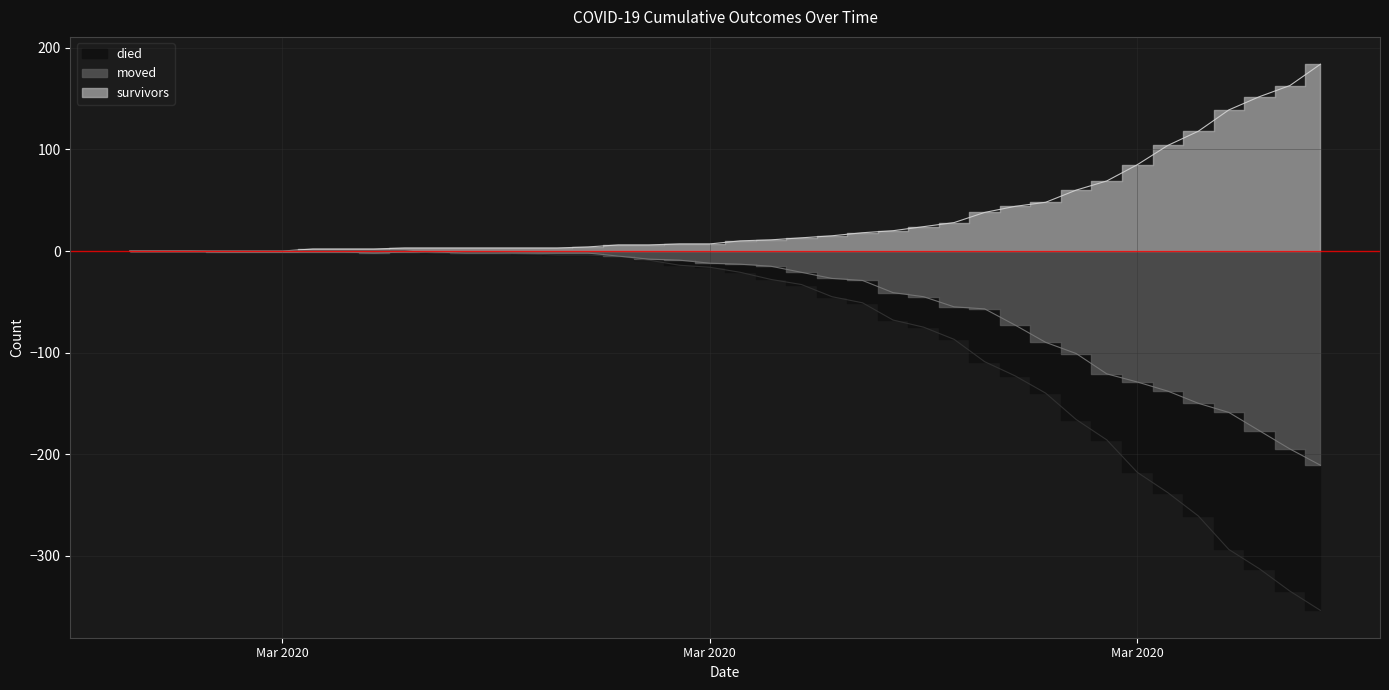

True or false: moved has a value of -1 at 2020-03-05.

True